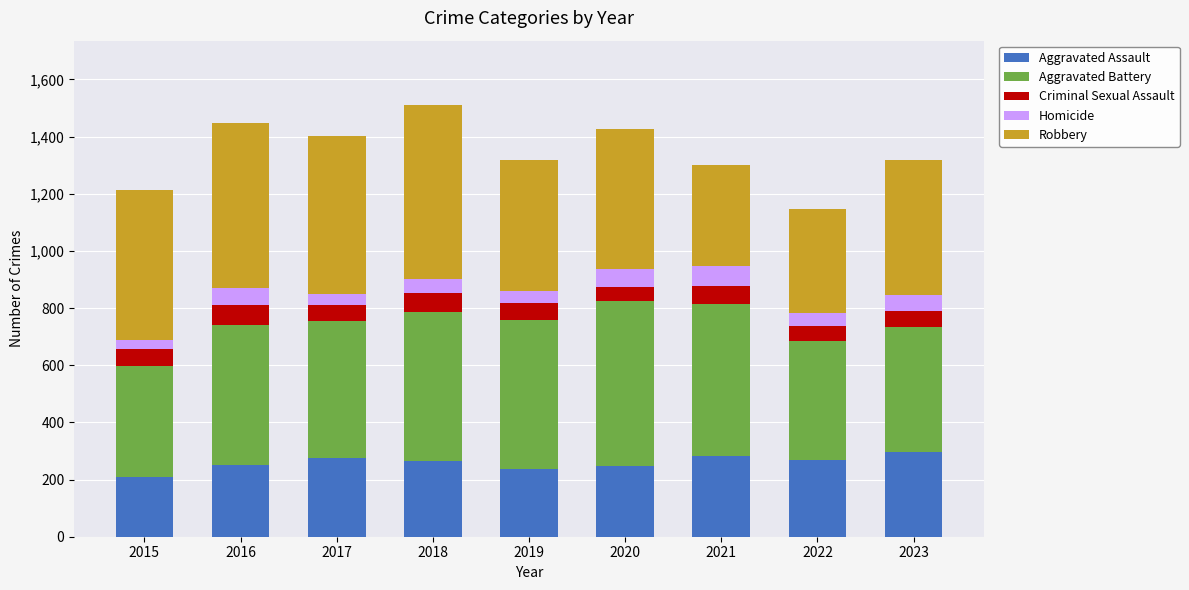

What is the maximum value for Aggravated Assault?

295